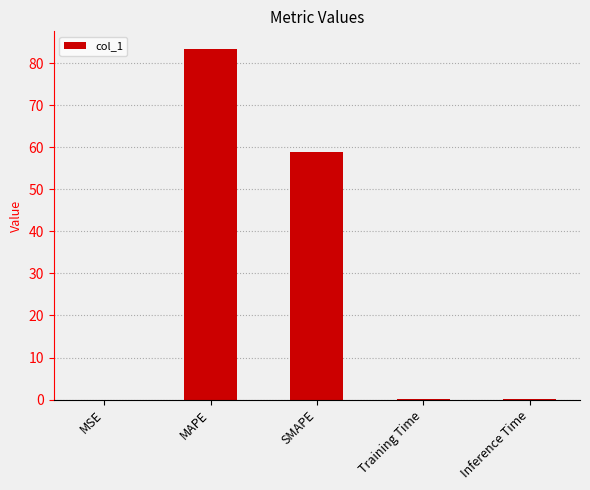

At which category does the chart reach its peak across all series?

MAPE